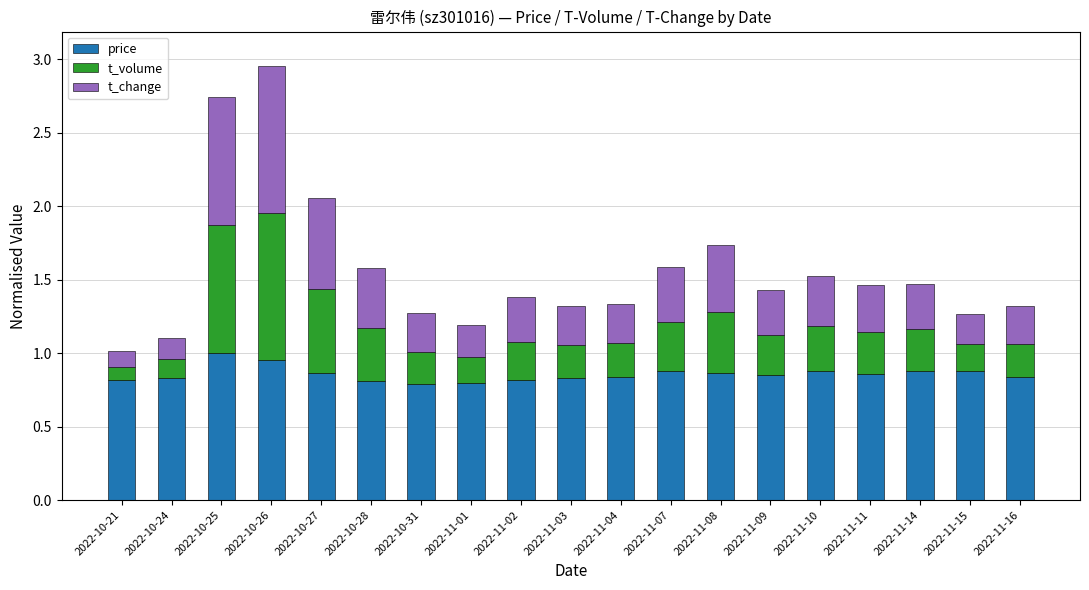

Are the bars grouped side by side (vs. stacked)?

No